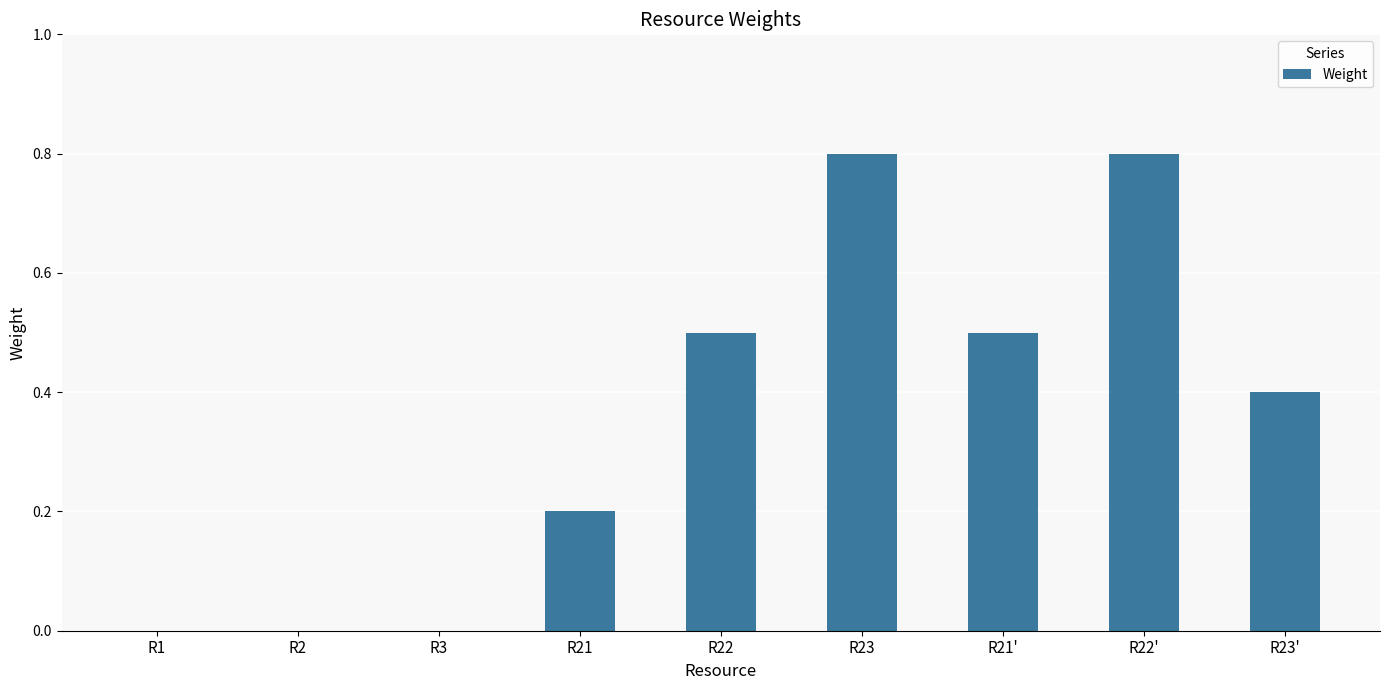

How many data points does each series have?

9